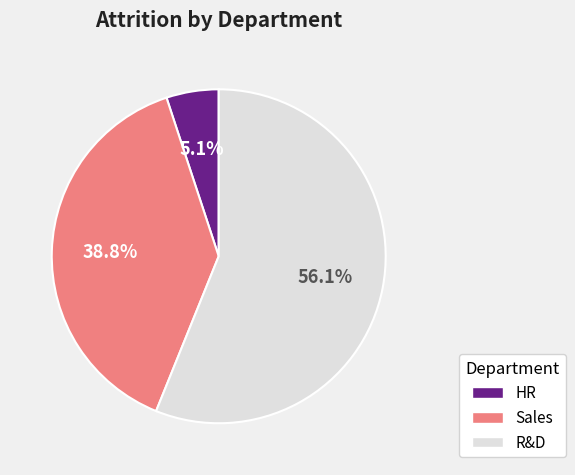

Rank the categories by value from lowest to highest.

HR, Sales, R&D